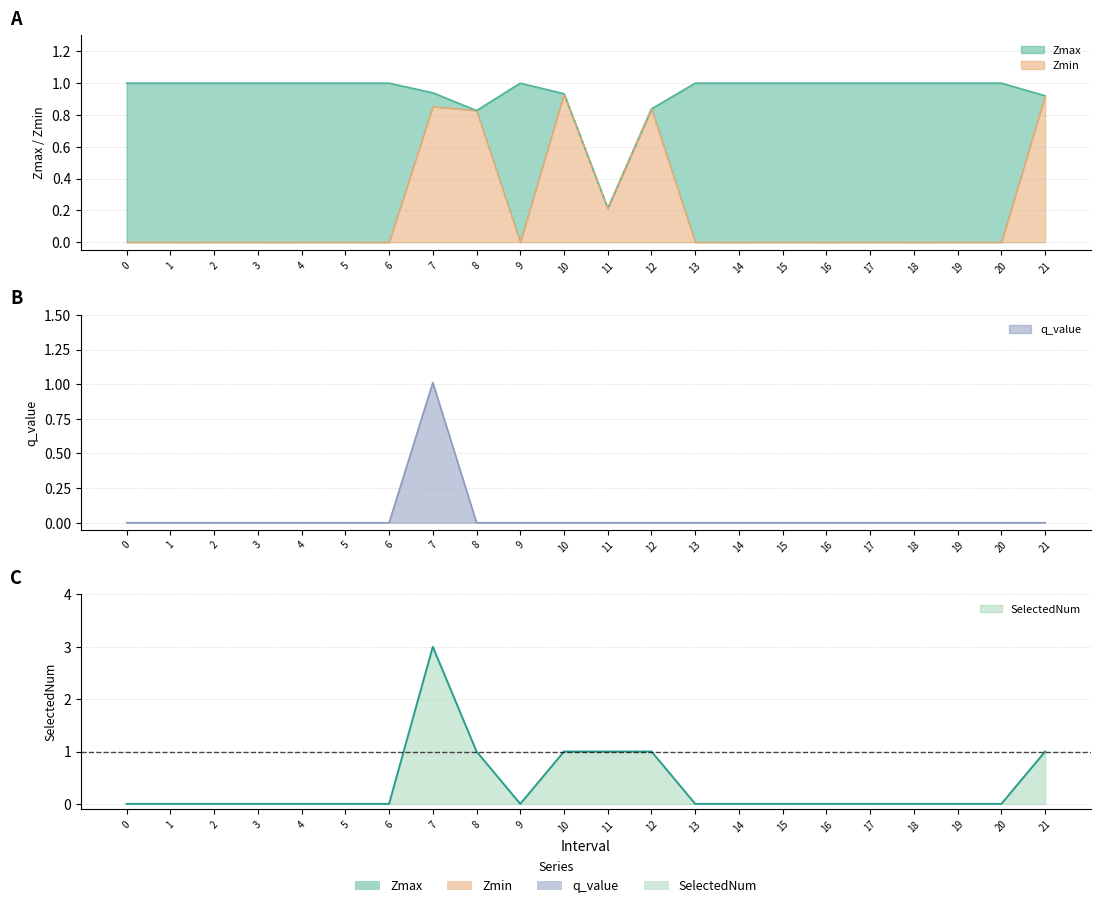

Reading left to right, what are all the values shown in this chart?

Zmax: 0=1.0	1=1.0	2=1.0	3=1.0	4=1.0	5=1.0	6=1.0	7=0.9	8=0.8	9=1.0	10=0.9	11=0.2	12=0.8	13=1.0	14=1.0	15=1.0	16=1.0	17=1.0	18=1.0	19=1.0	20=1.0	21=0.9
Zmin: 0=0.0	1=0.0	2=0.0	3=0.0	4=0.0	5=0.0	6=0.0	7=0.9	8=0.8	9=0.0	10=0.9	11=0.2	12=0.8	13=0.0	14=0.0	15=0.0	16=0.0	17=0.0	18=0.0	19=0.0	20=0.0	21=0.9
q_value: 0=0.0	1=0.0	2=0.0	3=0.0	4=0.0	5=0.0	6=0.0	7=1.0	8=0.0	9=0.0	10=0.0	11=0.0	12=0.0	13=0.0	14=0.0	15=0.0	16=0.0	17=0.0	18=0.0	19=0.0	20=0.0	21=0.0
SelectedNum: 0=0.0	1=0.0	2=0.0	3=0.0	4=0.0	5=0.0	6=0.0	7=3.0	8=1.0	9=0.0	10=1.0	11=1.0	12=1.0	13=0.0	14=0.0	15=0.0	16=0.0	17=0.0	18=0.0	19=0.0	20=0.0	21=1.0